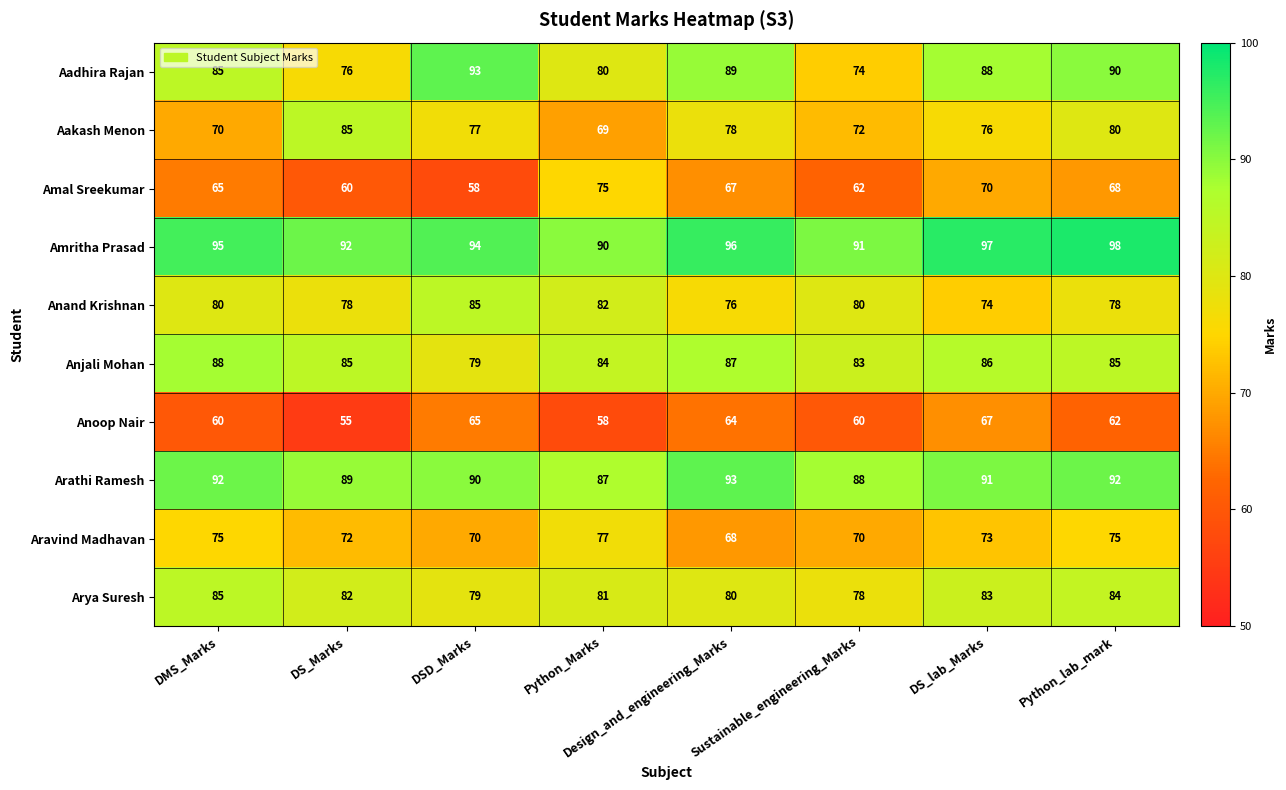

Count the Anand Krishnan values in the range 78 to 82.

5